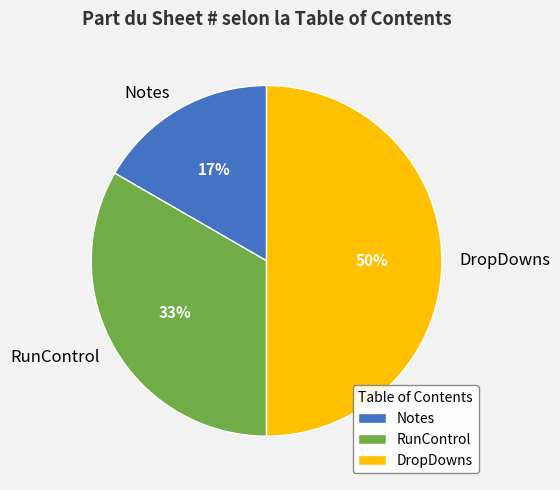

Is Notes the majority of the pie?

No